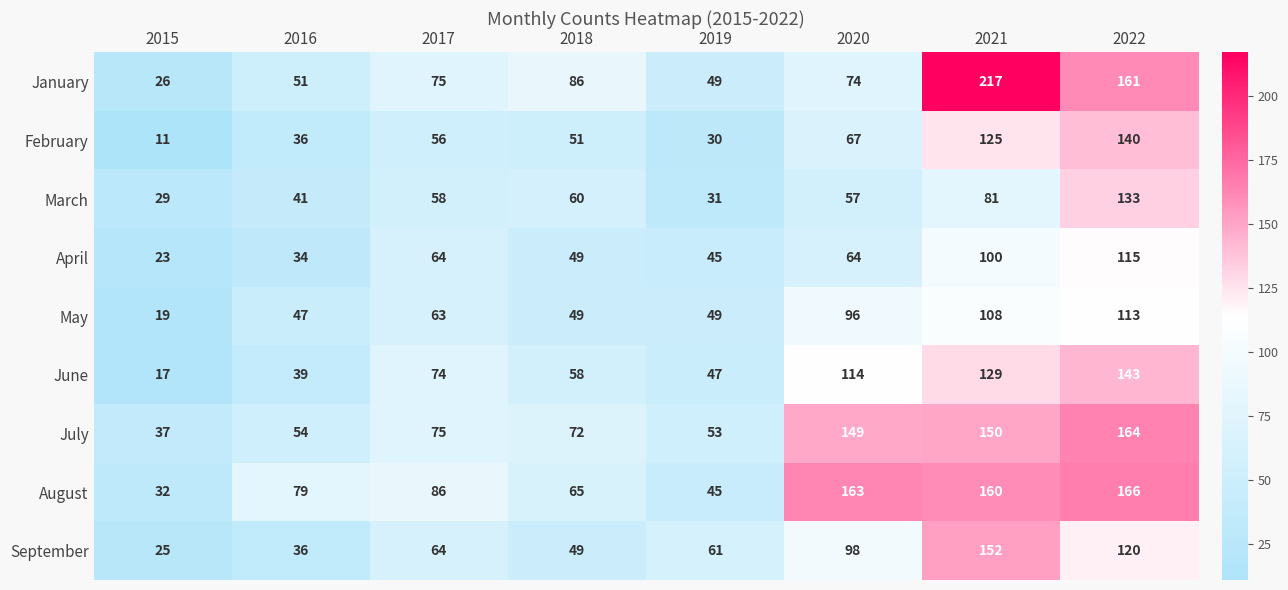

What is the difference between the April values at 2021 and 2017?

36